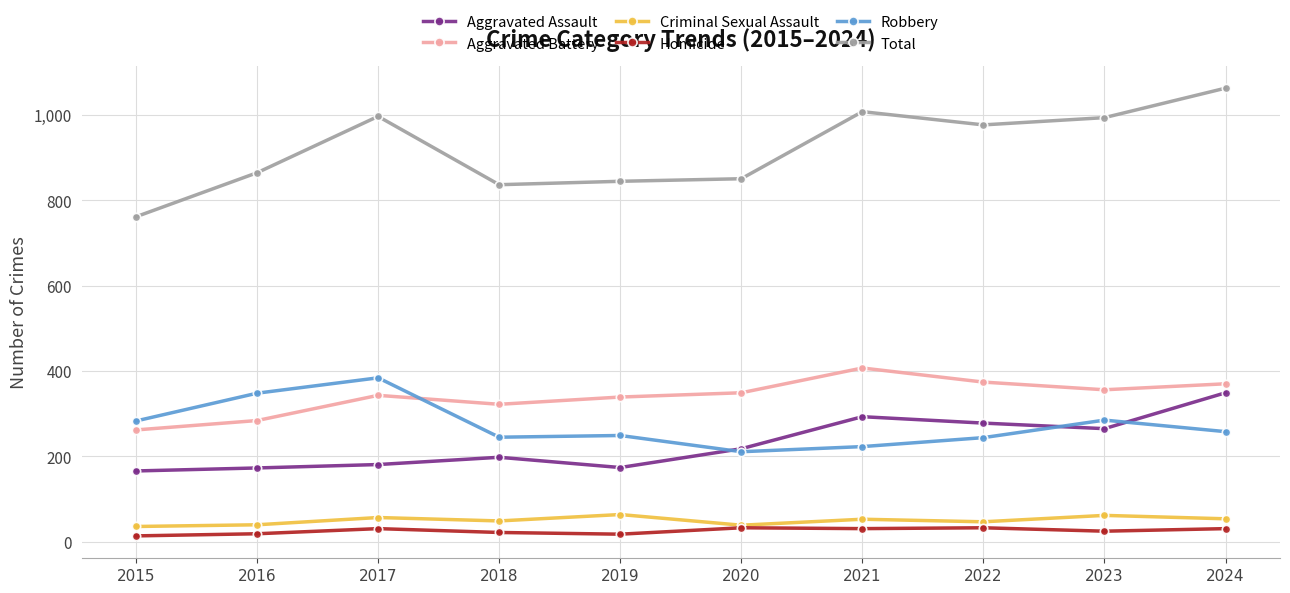

What is the greatest value displayed?

1062